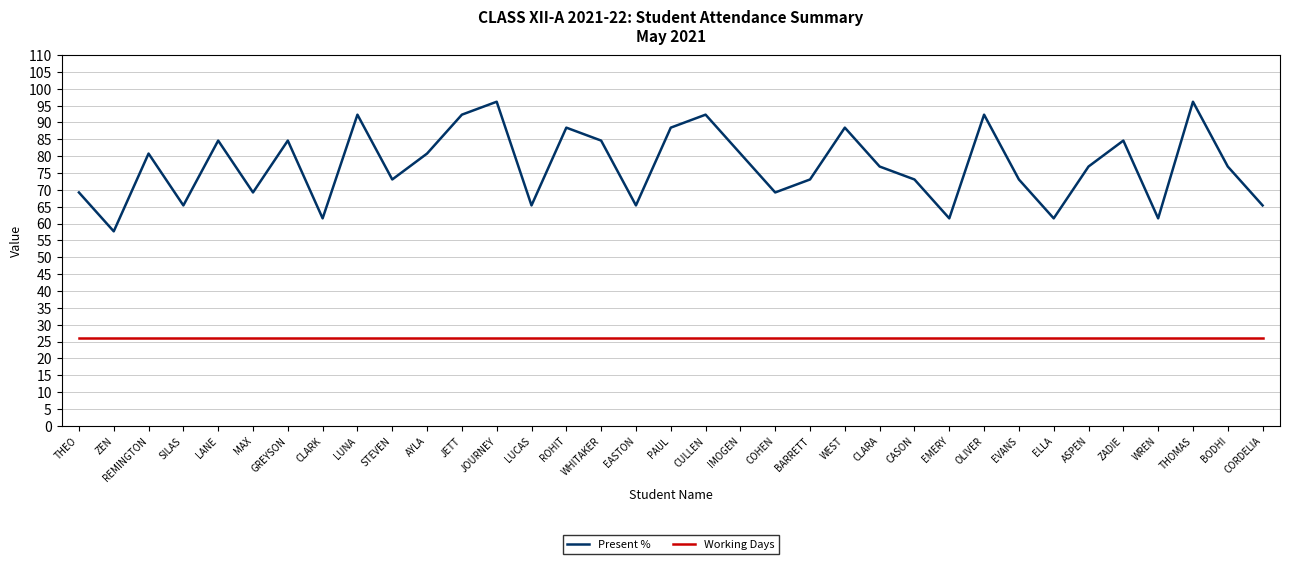

What position from the left is ZEN?

2